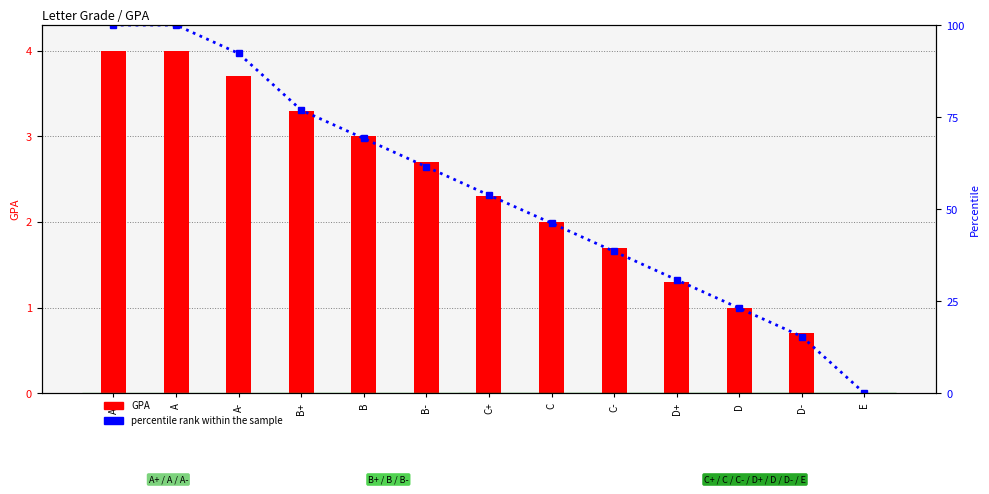

Rank the series by their average value, from lowest to highest.

GPA, percentile rank within the sample